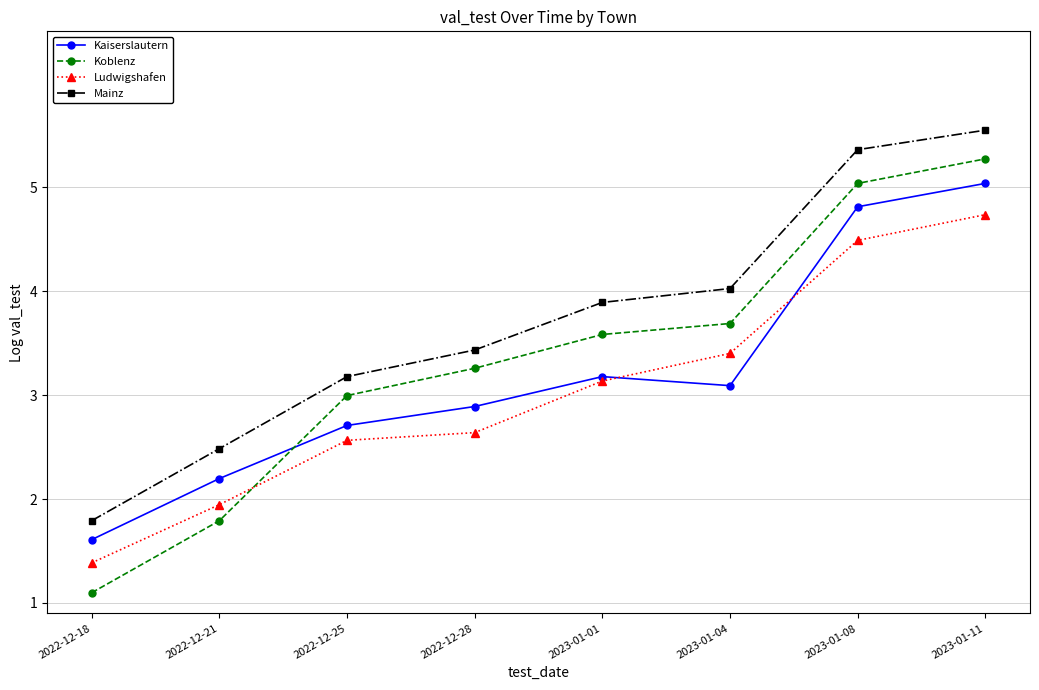

List the series in order of their overall mean, highest first.

Mainz, Koblenz, Kaiserslautern, Ludwigshafen